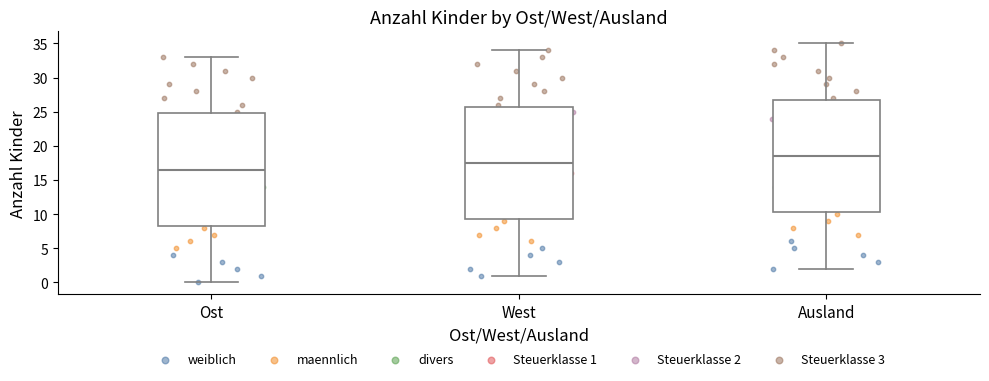

Reading left to right, transcribe this box plot: for each box, give where its median line is, the range the box spans, and where its two whiskers end, as read against the y-axis. The values are not printed on the chart, so give them approximately, as read against the axis.

Ost: median 16.5, box 8.5 to 25.0, whiskers 0.0 to 33.0
West: median 17.5, box 9.5 to 26.0, whiskers 1.0 to 34.0
Ausland: median 18.5, box 10.5 to 27.0, whiskers 2.0 to 35.0